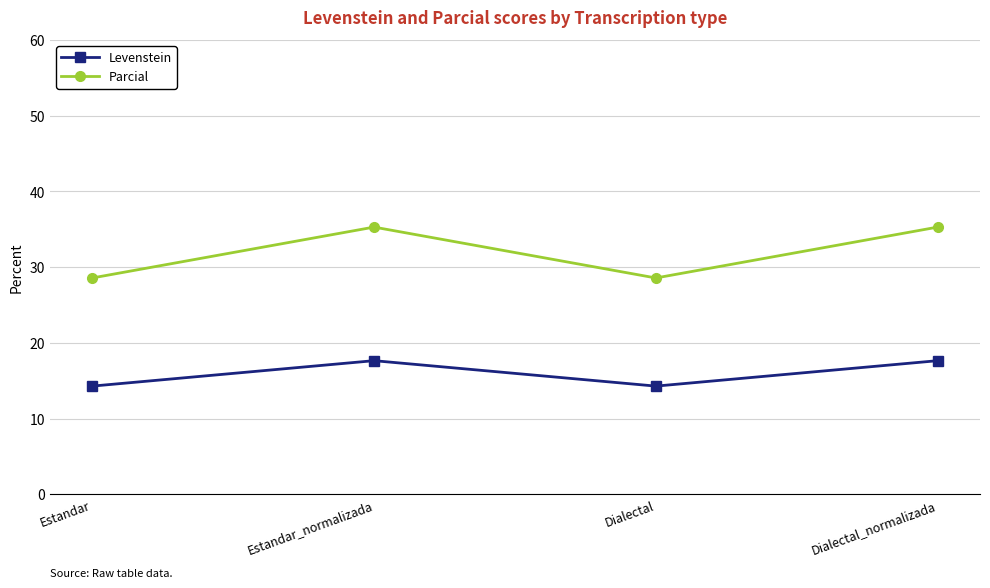

Rank the series by their maximum value, from lowest to highest.

Levenstein, Parcial